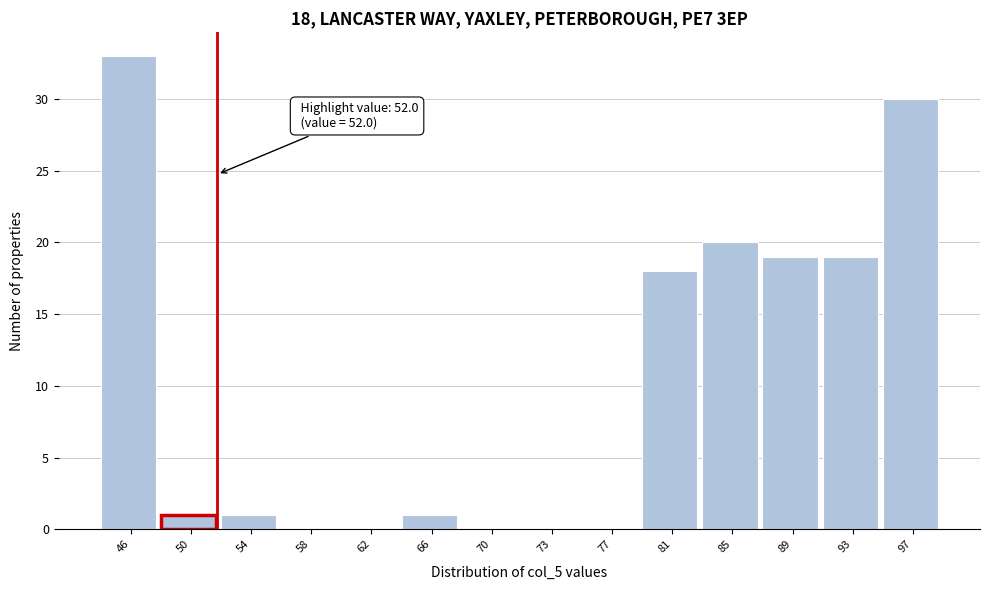

Which range on the x-axis has the tallest bar?

44.5 to 48.5